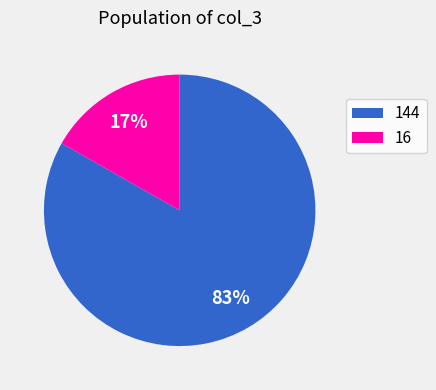

To the nearest percent, what is the average slice percentage?

50%